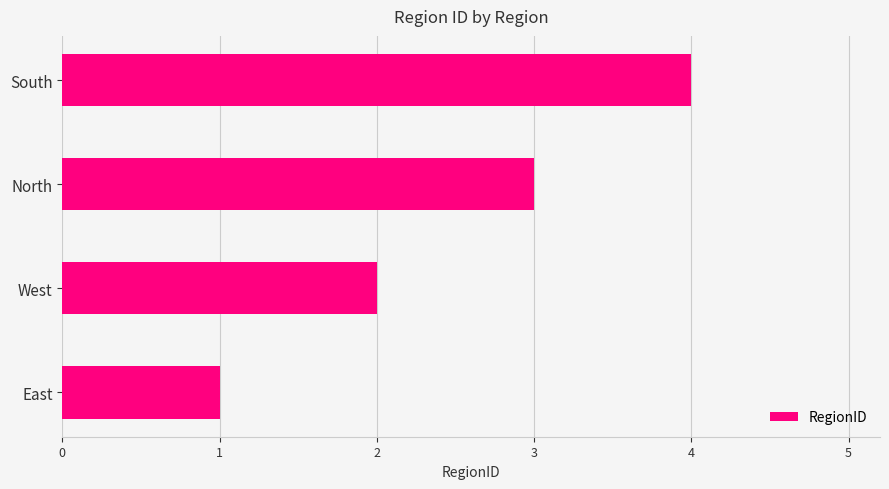

The chart shows a value of 1 at East. True or false?

True